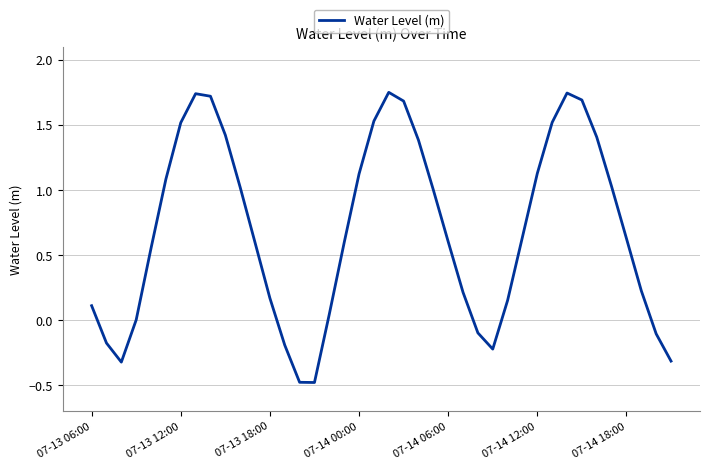

What is the smallest value displayed?

-0.5